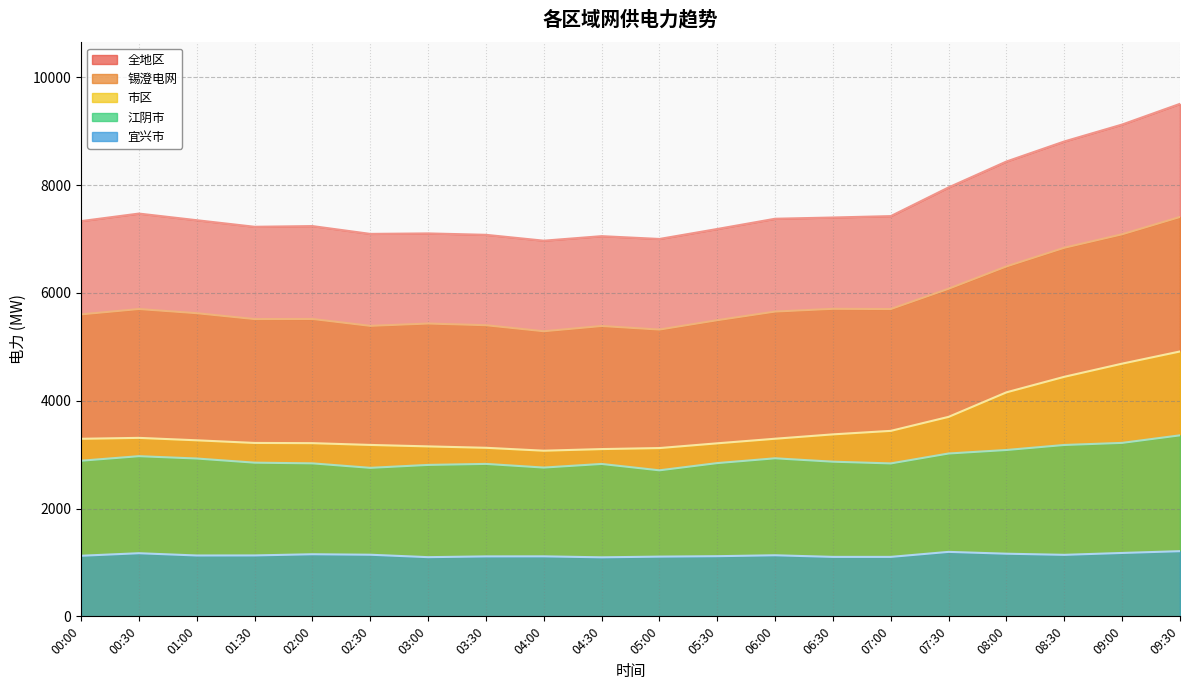

True or false: 全地区 and 市区 intersect in this chart.

False